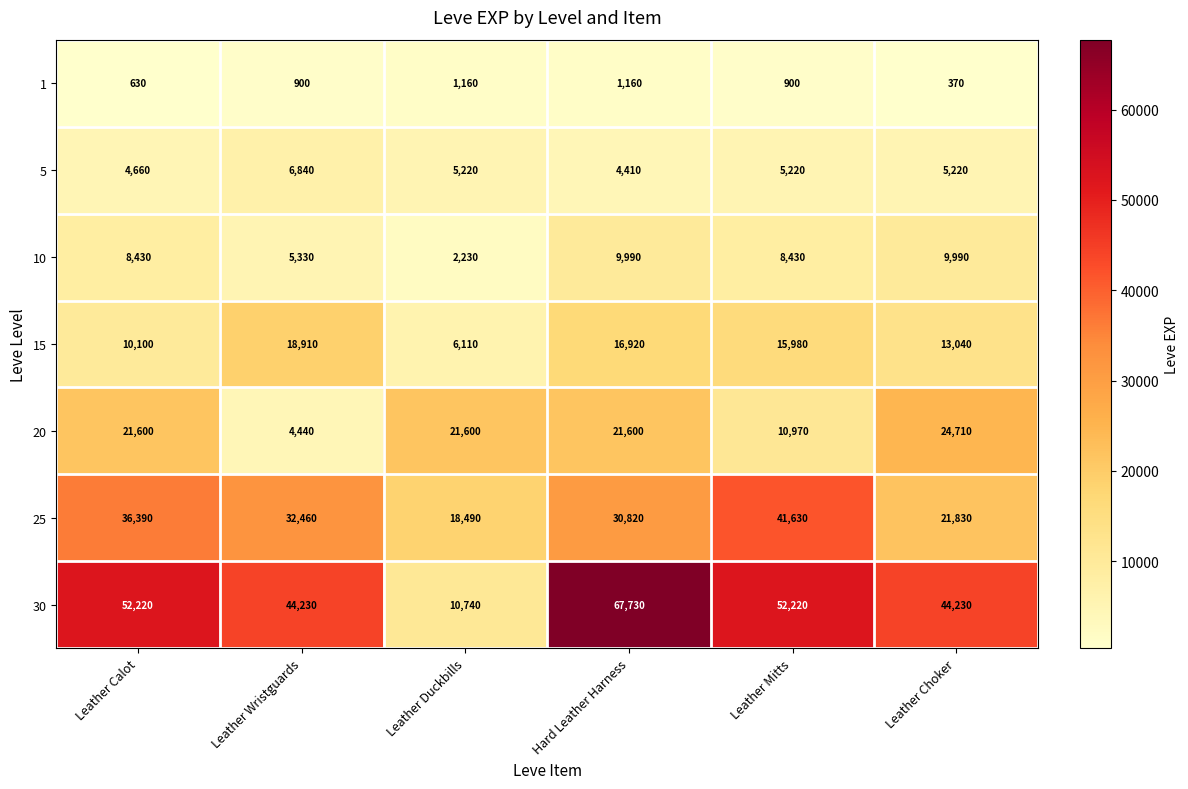

What value does the 1 series have at Hard Leather Harness, to the nearest 100?

1200